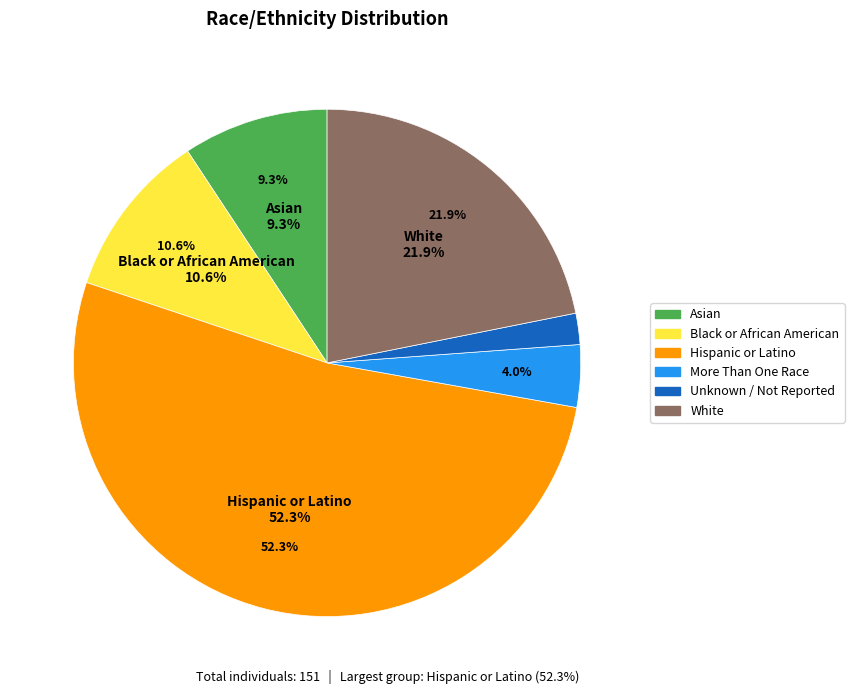

What percentage is the Hispanic or Latino slice, to the nearest percent?

52%